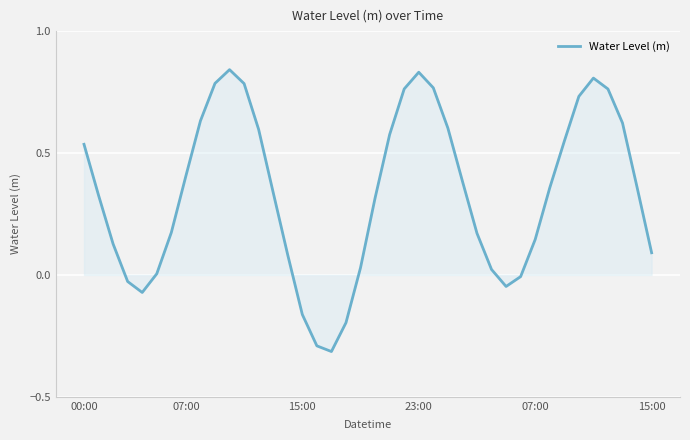

What is the minimum value shown in the chart?

-0.3